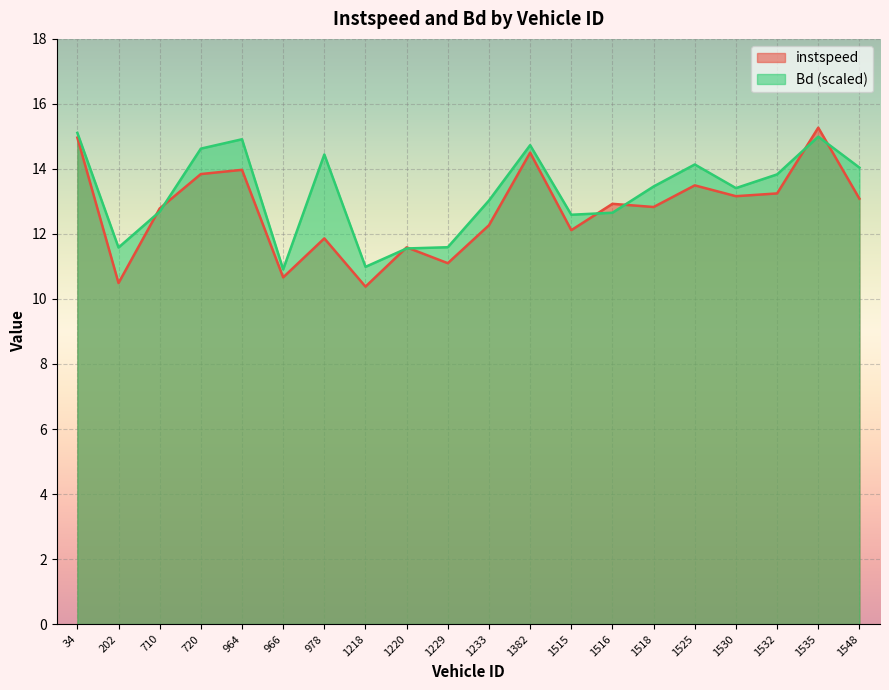

What is the spread (max minus min) of values at 1516?

0.3